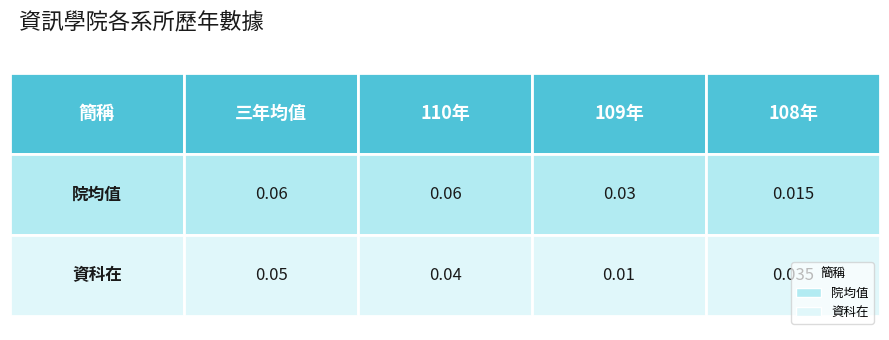

True or false: 院均值 has a value of 0.1 at 1.

True